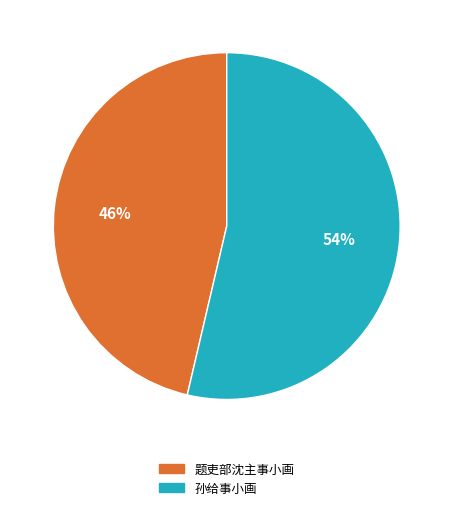

Rank the categories by value from lowest to highest.

题吏部沈主事小画, 孙给事小画